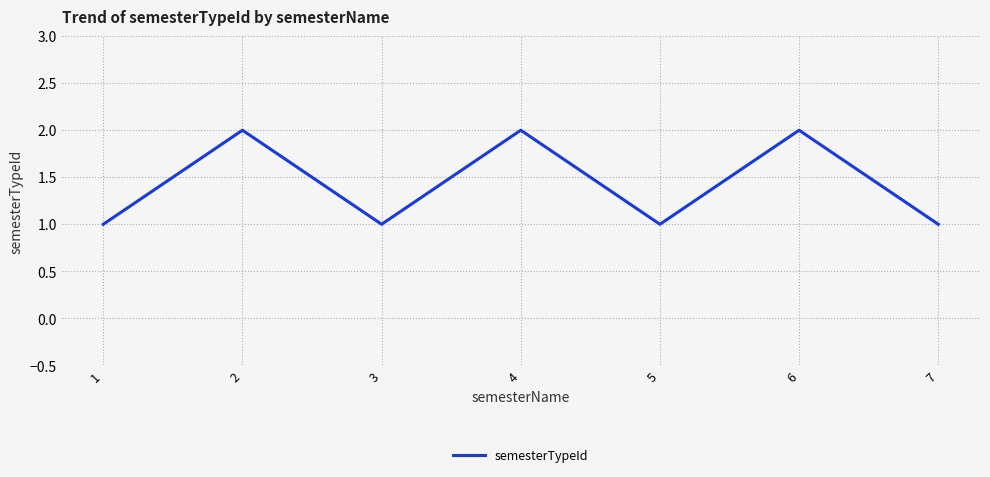

True or false: the data shows 2 at 3.

False